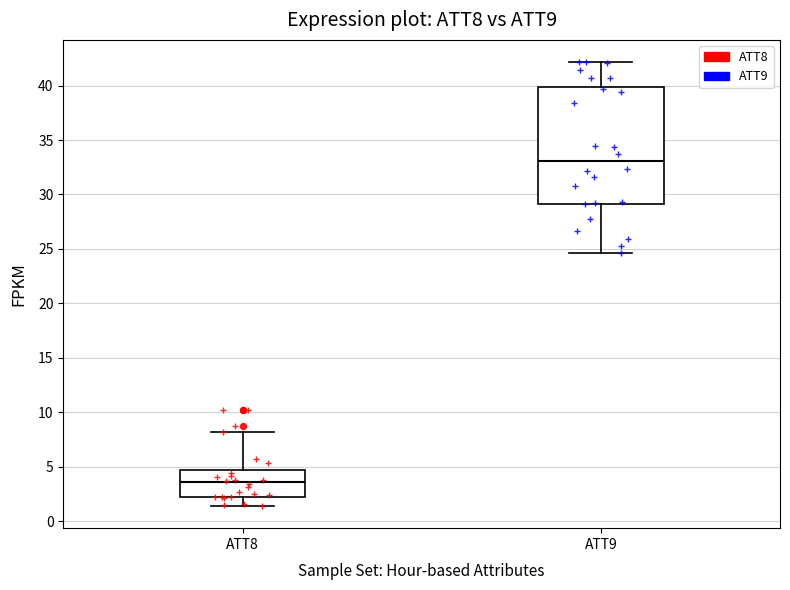

Comparing the boxes themselves (not the whiskers), which one is the tallest?

ATT9